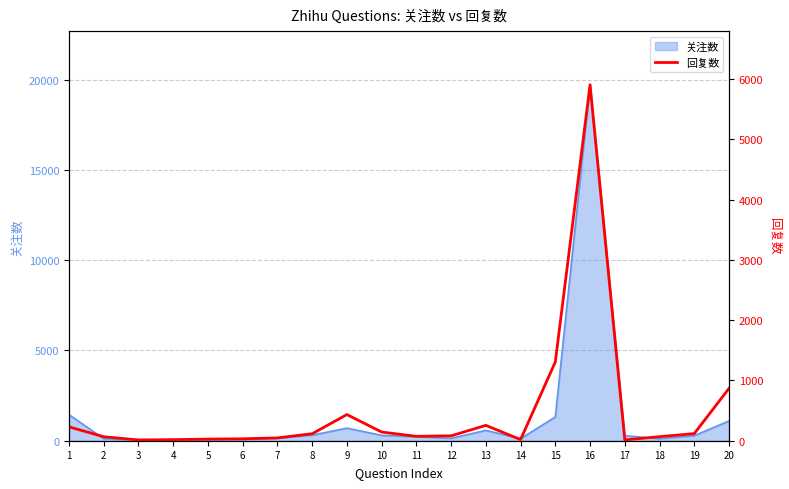

List the labels in order of value, largest first.

16, 15, 20, 9, 13, 1, 10, 19, 8, 12, 11, 18, 2, 7, 6, 5, 14, 4, 17, 3